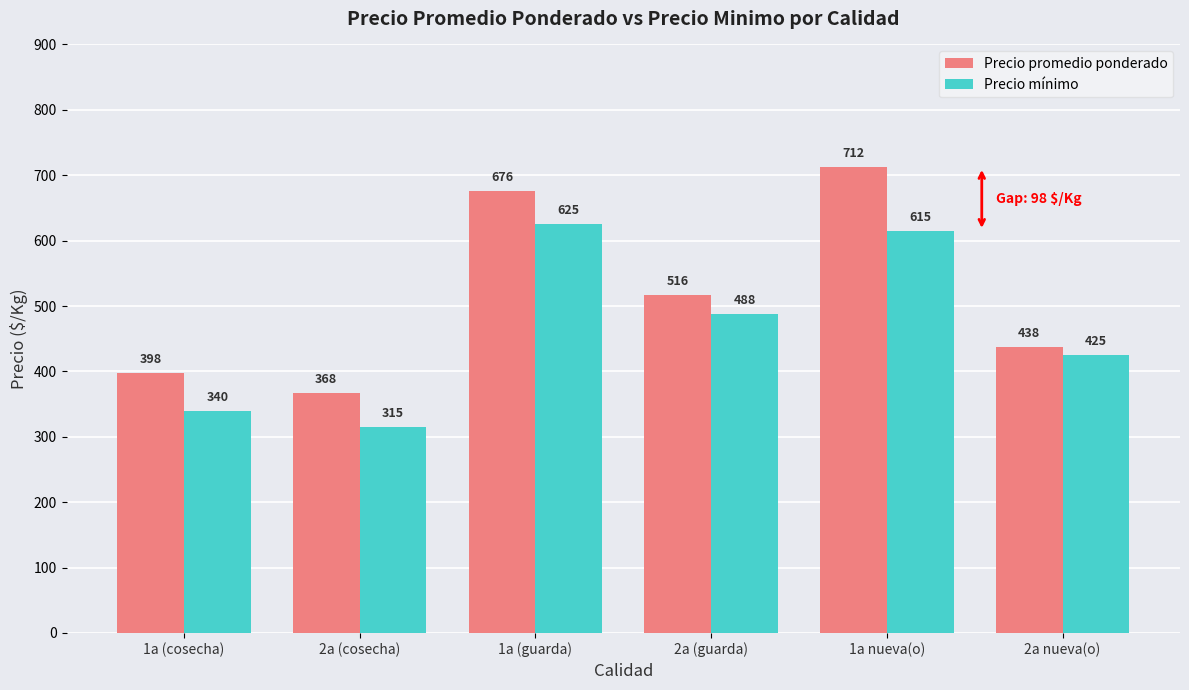

Is it true that Precio promedio ponderado equals 759.2 at 2a (guarda)?

False